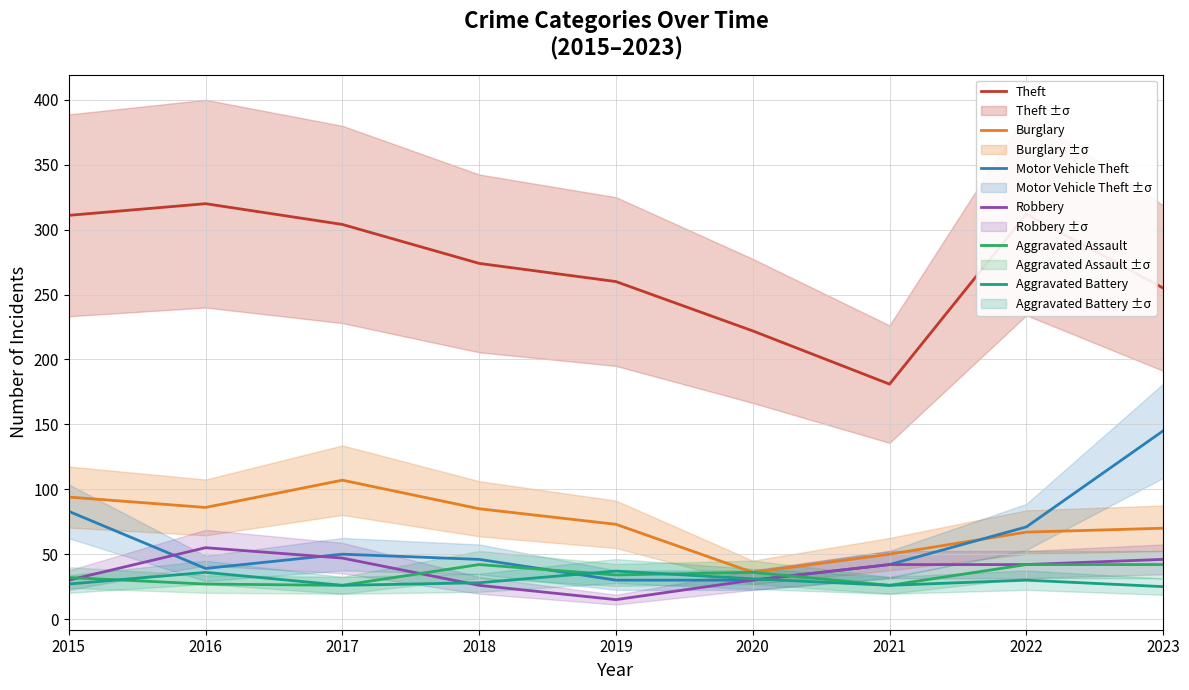

How many interior local peaks does the Theft series have?

2